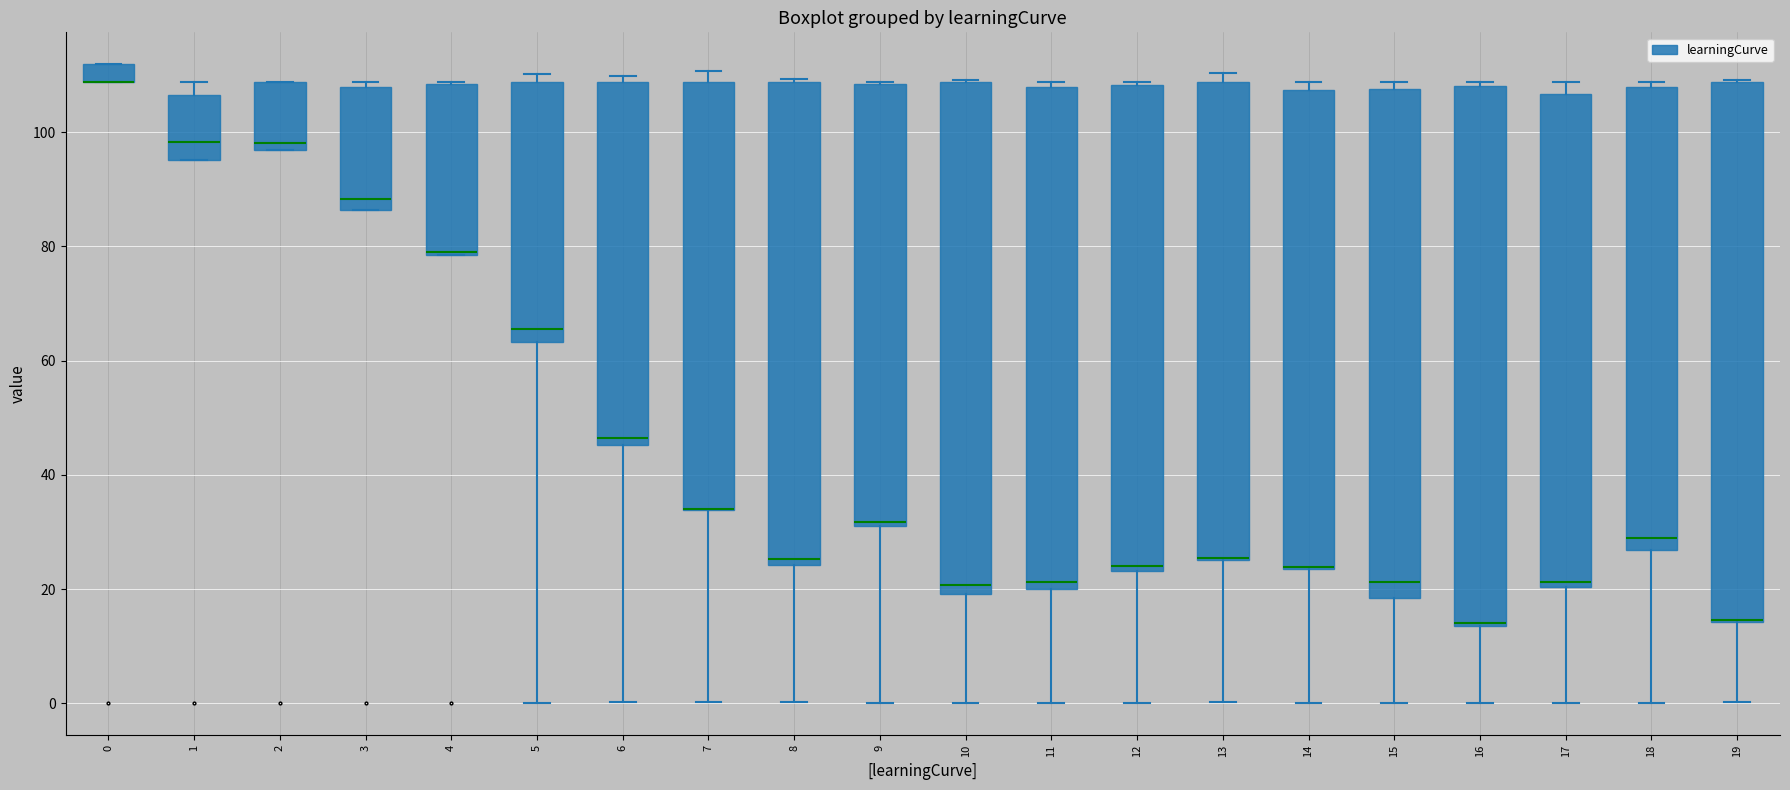

Reading left to right, transcribe this box plot: for each box, give where its median line is, the range the box spans, and where its two whiskers end, as read against the y-axis. The values are not printed on the chart, so give them approximately, as read against the axis.

0: median 108 (drawn on the box's lower edge), box 108 to 112, whiskers 108 to 112
1: median 98, box 96 to 106, whiskers 96 to 108
2: median 98, box 96 to 108, whiskers 96 to 108
3: median 88, box 86 to 108, whiskers 86 to 108 (just above the box's upper edge)
4: median 80, box 78 to 108, whiskers 78 to 108
5: median 66, box 64 to 108, whiskers 0 to 110
6: median 46 (just above the box's lower edge), box 46 to 108, whiskers 0 to 110
7: median 34 (drawn on the box's lower edge), box 34 to 108, whiskers 0 to 110
8: median 26, box 24 to 108, whiskers 0 to 110
9: median 32 (just above the box's lower edge), box 32 to 108, whiskers 0 to 108
10: median 20 (just above the box's lower edge), box 20 to 108, whiskers 0 to 110
11: median 22, box 20 to 108, whiskers 0 to 108 (just above the box's upper edge)
12: median 24 (just above the box's lower edge), box 24 to 108, whiskers 0 to 108
13: median 26 (drawn on the box's lower edge), box 26 to 108, whiskers 0 to 110
14: median 24 (drawn on the box's lower edge), box 24 to 108, whiskers 0 to 108 (just above the box's upper edge)
15: median 22, box 18 to 108, whiskers 0 to 108 (just above the box's upper edge)
16: median 14, box 14 to 108, whiskers 0 to 108 (just above the box's upper edge)
17: median 22, box 20 to 106, whiskers 0 to 108
18: median 28, box 26 to 108, whiskers 0 to 108 (just above the box's upper edge)
19: median 14 (drawn on the box's lower edge), box 14 to 108, whiskers 0 to 110